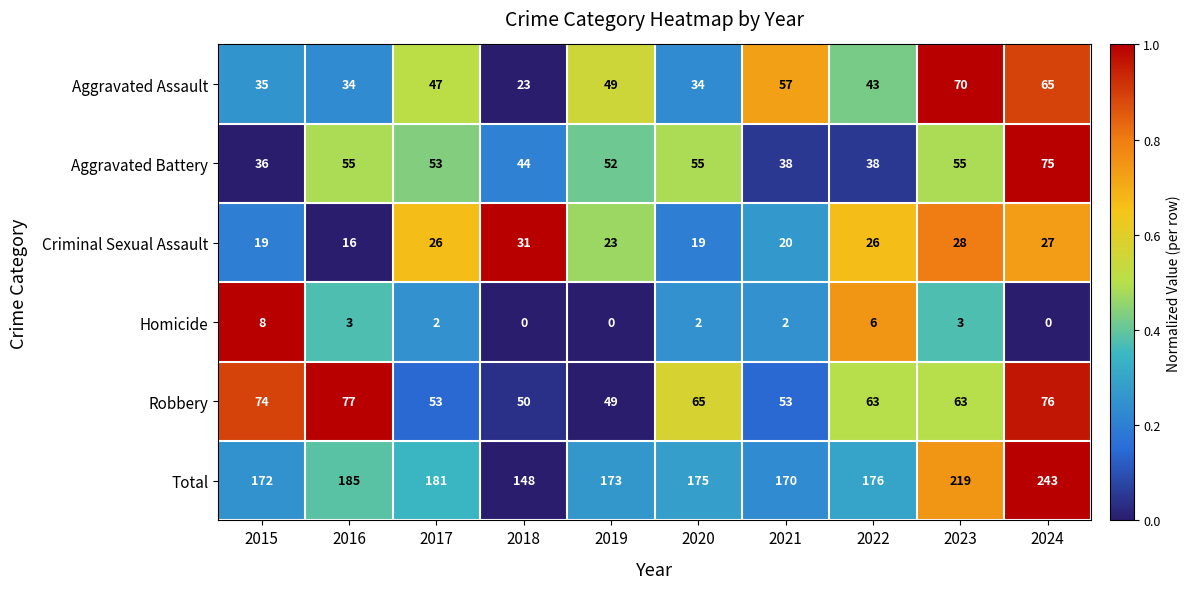

How many series are shown in this chart?

6